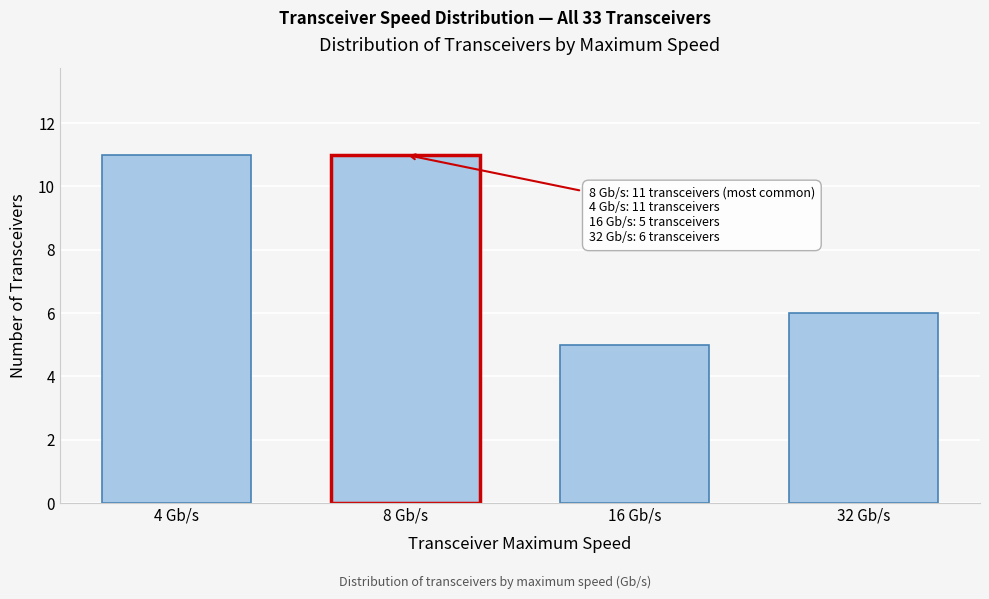

Reading right to left, list all the values displayed in this chart.

32 Gb/s=6	16 Gb/s=5	8 Gb/s=11	4 Gb/s=11